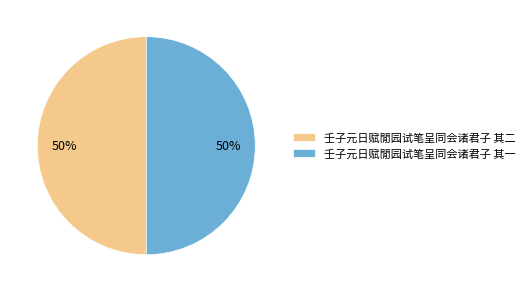

True or false: 壬子元日赋閒园试笔呈同会诸君子 其二 accounts for 37% of the total.

False